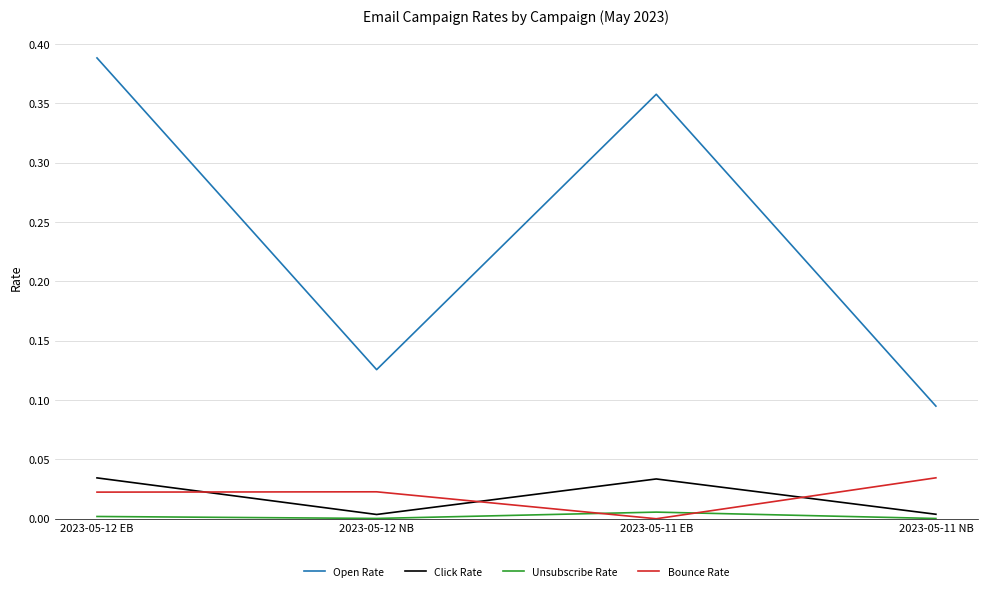

The Unsubscribe Rate series shows 0.0 at 2023-05-11 NB. True or false?

True